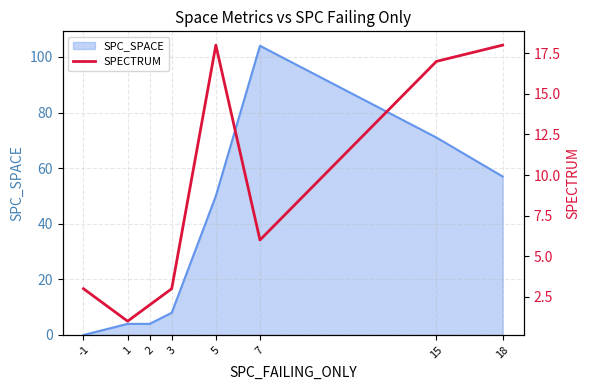

Is it true that SPC_SPACE equals 14 at 3?

False